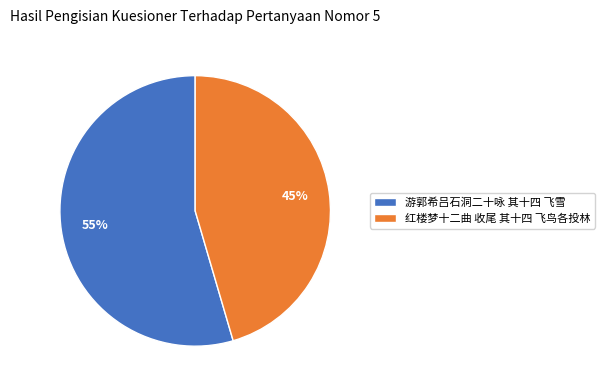

What is the majority slice?

游郭希吕石洞二十咏 其十四 飞雪